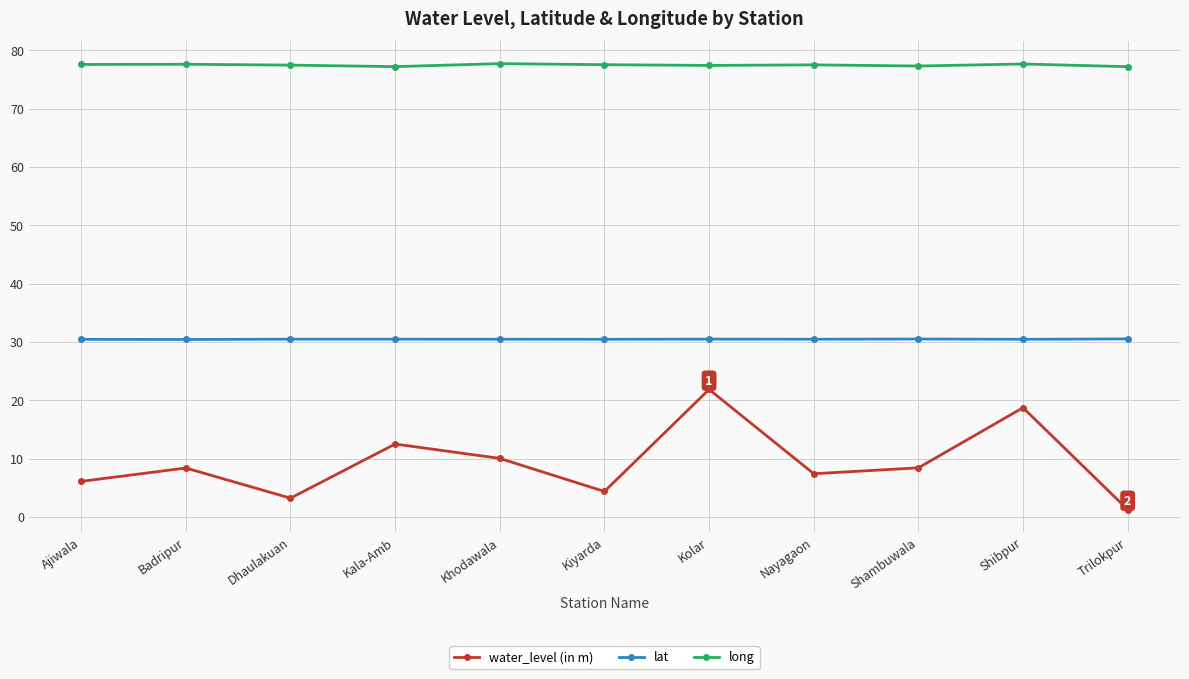

What is the spread (max minus min) of values at Kolar?

55.5